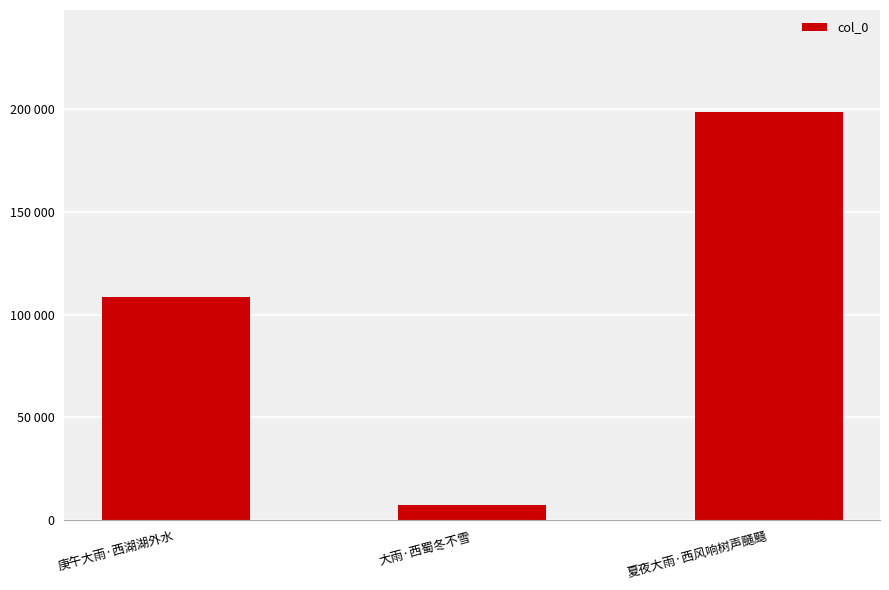

What is the approximate value at 庚午大雨·西湖湖外水?

108365